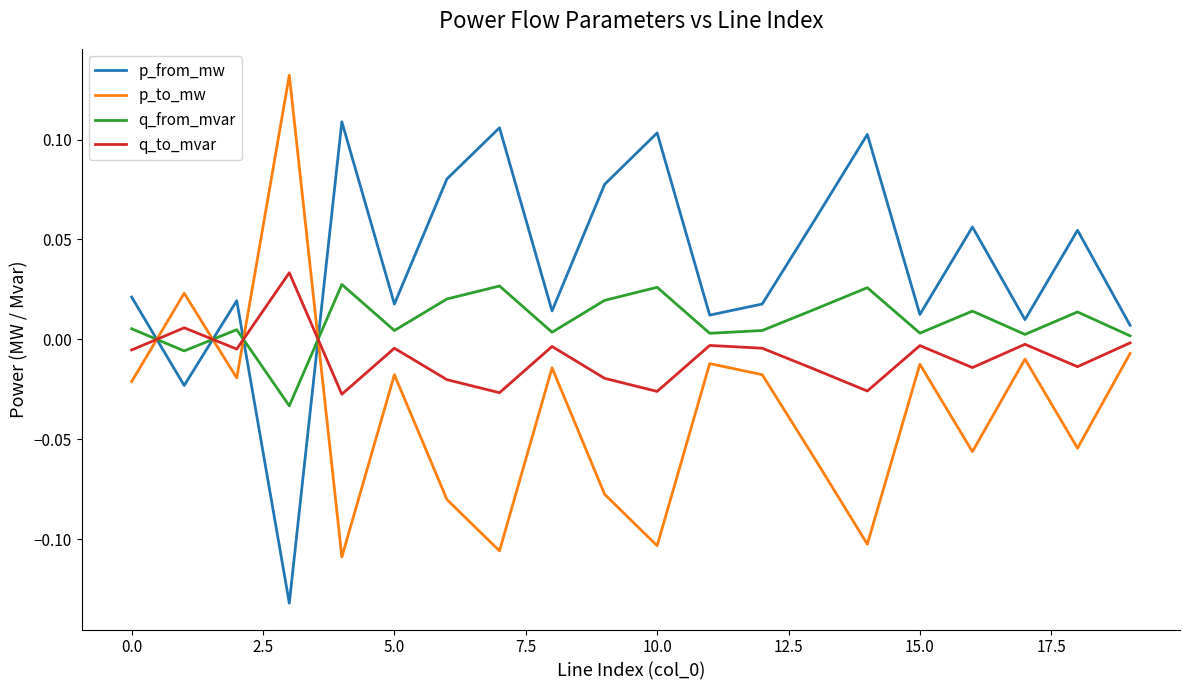

Which series has the largest total across all categories?

p_from_mw